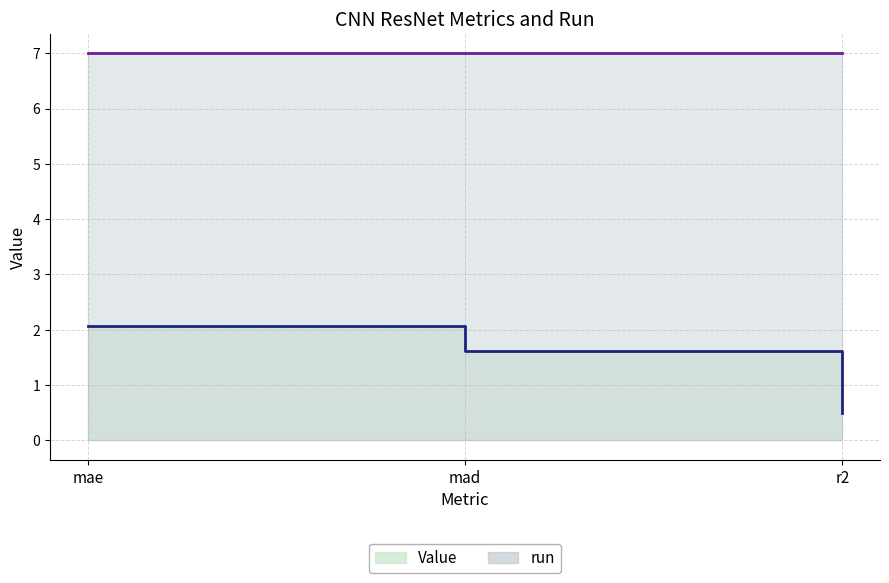

What is the minimum value shown in the chart?

0.5